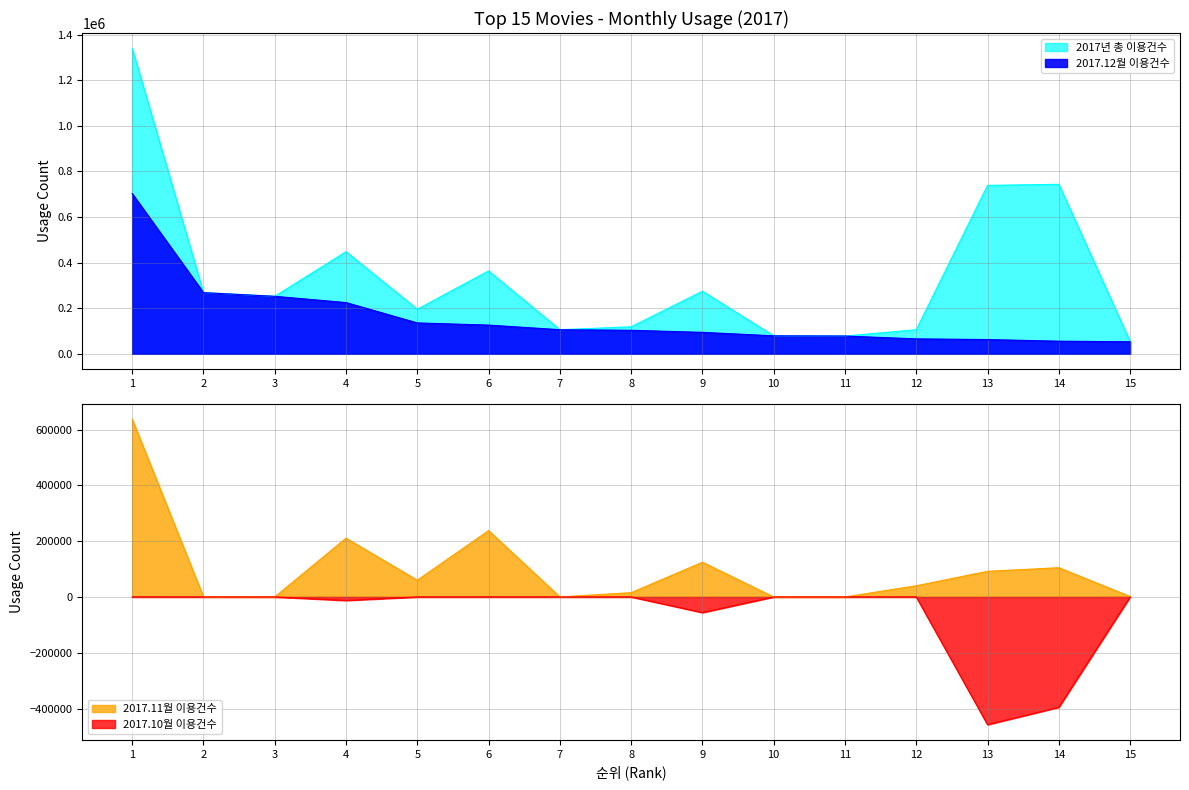

Reading left to right, what are all the values shown in this chart?

2017년 총 이용건수: 1340508	268824	252326	448118	195560	363875	105966	118568	274666	79025	78073	105707	739050	743804	54254
2017.12월 이용건수: 703057	268490	252326	224868	135585	126061	105966	103263	94205	79025	78073	65667	62611	55495	52902
2017.11월 이용건수: 637451	334	0	210576	59975	237814	0	15305	124334	0	0	40040	91802	104748	1352
2017.10월 이용건수: 0	0	0	-12674	0	0	0	0	-56127	0	0	0	-457800	-395578	0